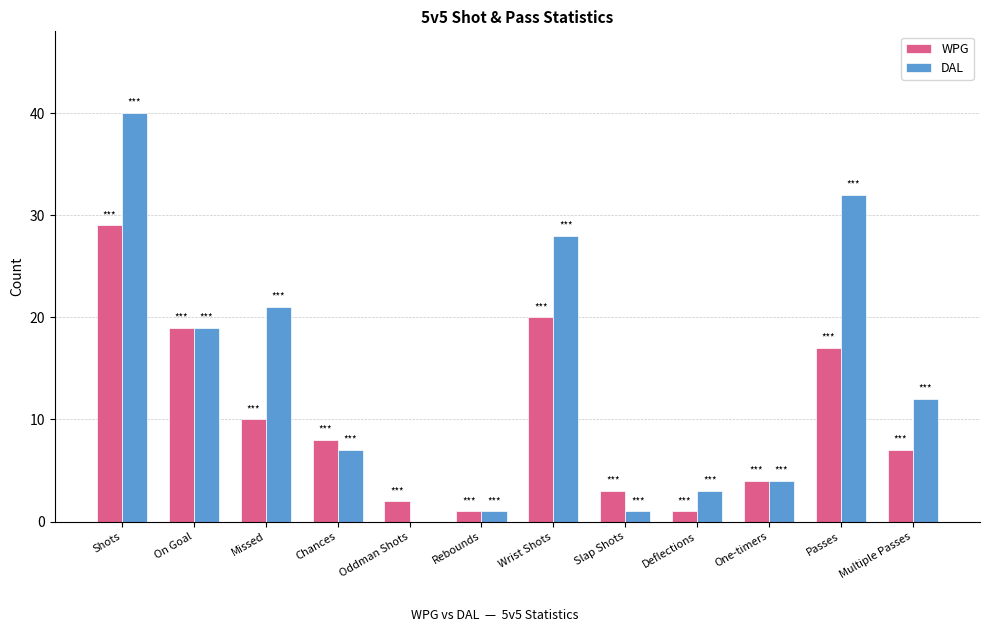

Where does the DAL series first go above 12?

Shots